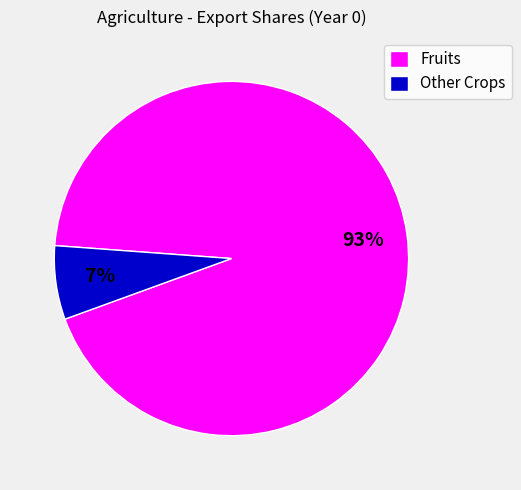

True or false: Fruits accounts for 93% of the total.

True